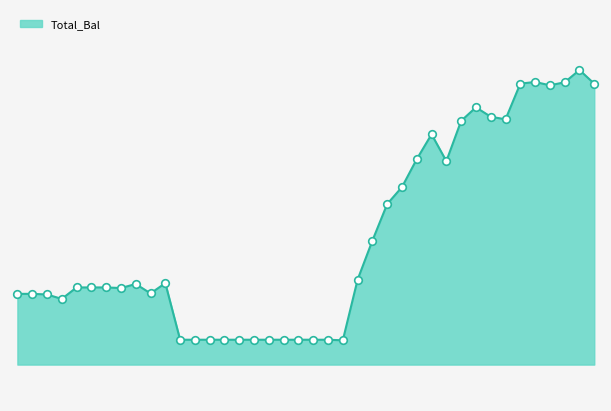

Is this an area chart (filled region under the line)?

Yes